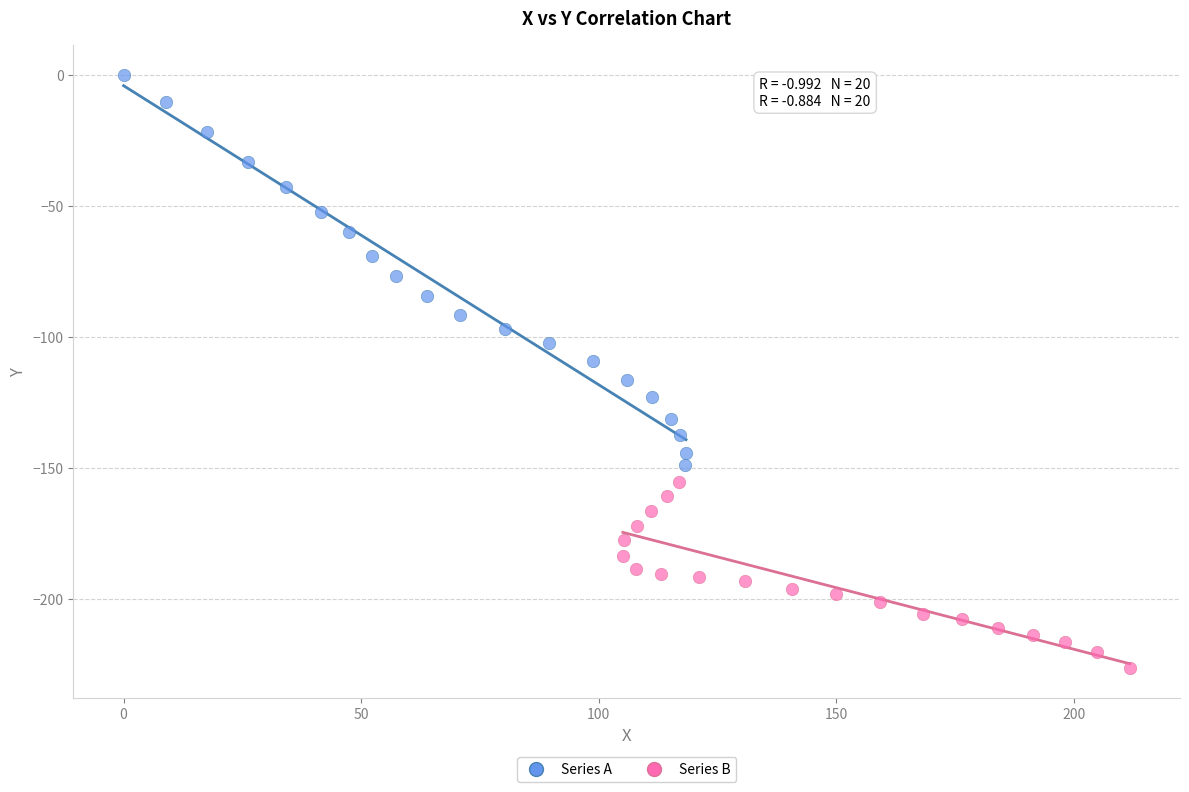

Which series reaches the minimum Y coordinate?

Series B